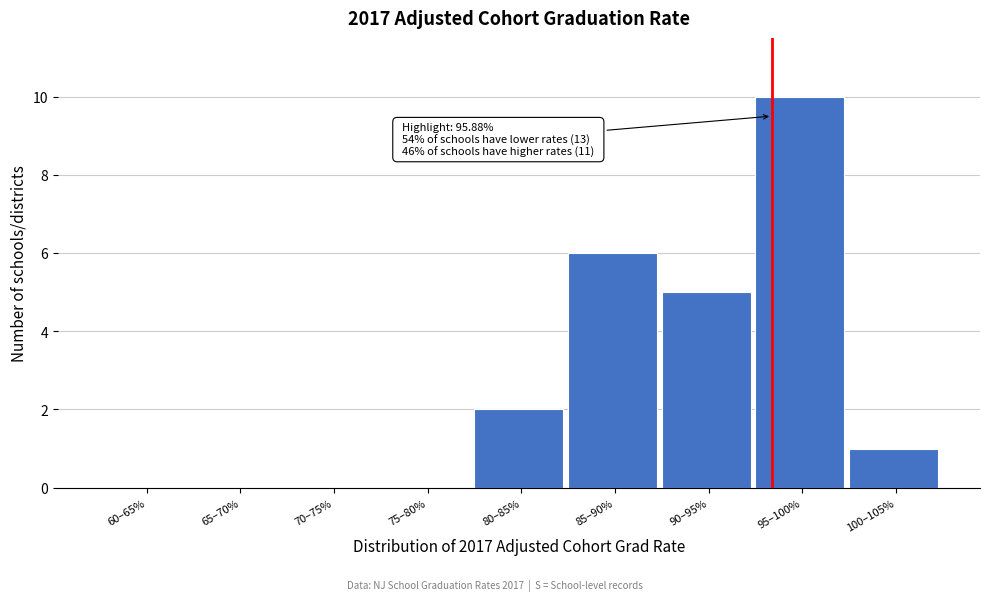

Reading left to right, what are all the values shown in this chart?

60–65%=0	65–70%=0	70–75%=0	75–80%=0	80–85%=2	85–90%=6	90–95%=5	95–100%=10	100–105%=1